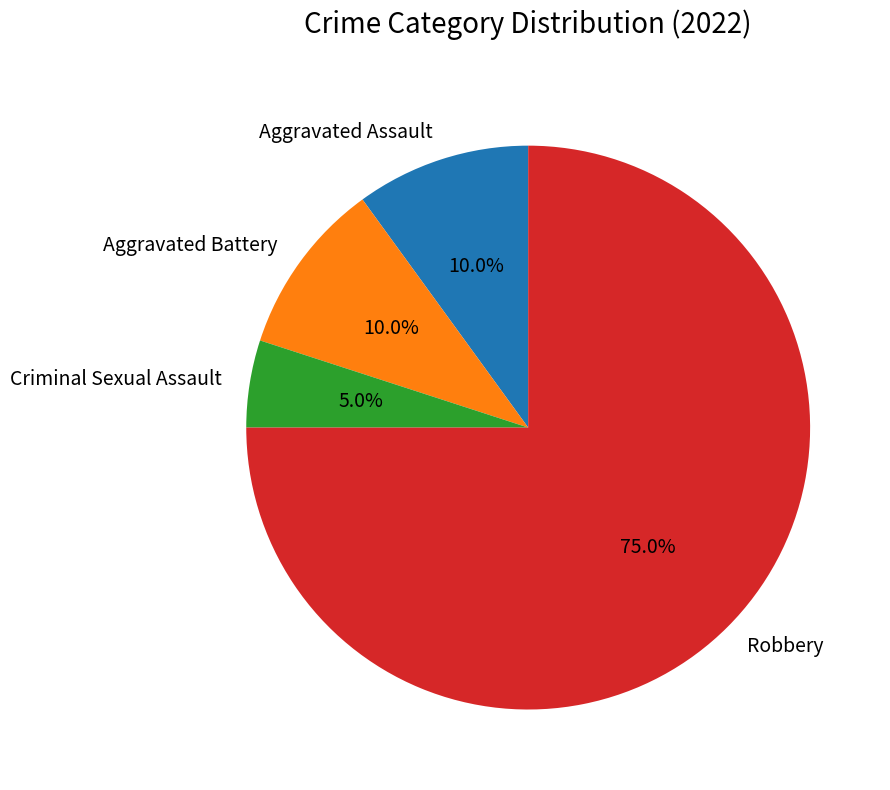

To the nearest percent, what percentage of the pie is Aggravated Assault?

10%